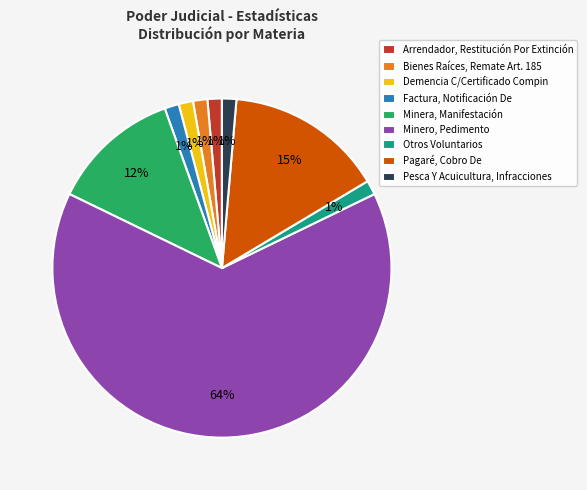

To the nearest percent, what percentage of the pie is Arrendador, Restitución Por Extinción?

1%